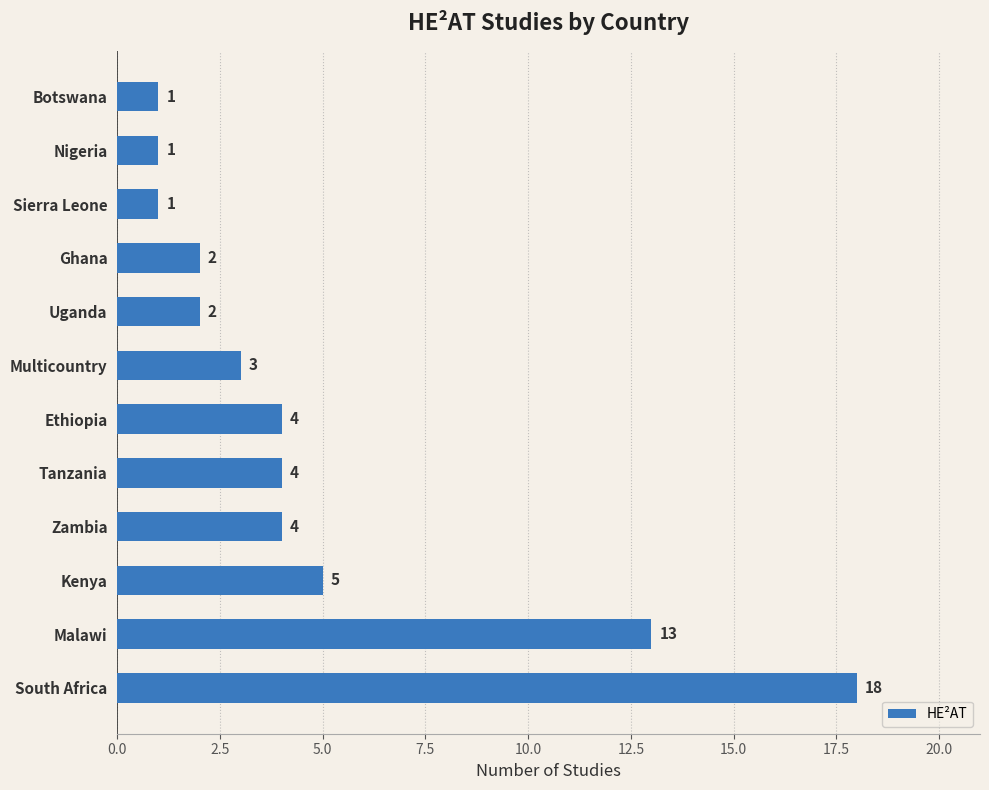

What is the smallest value displayed?

1